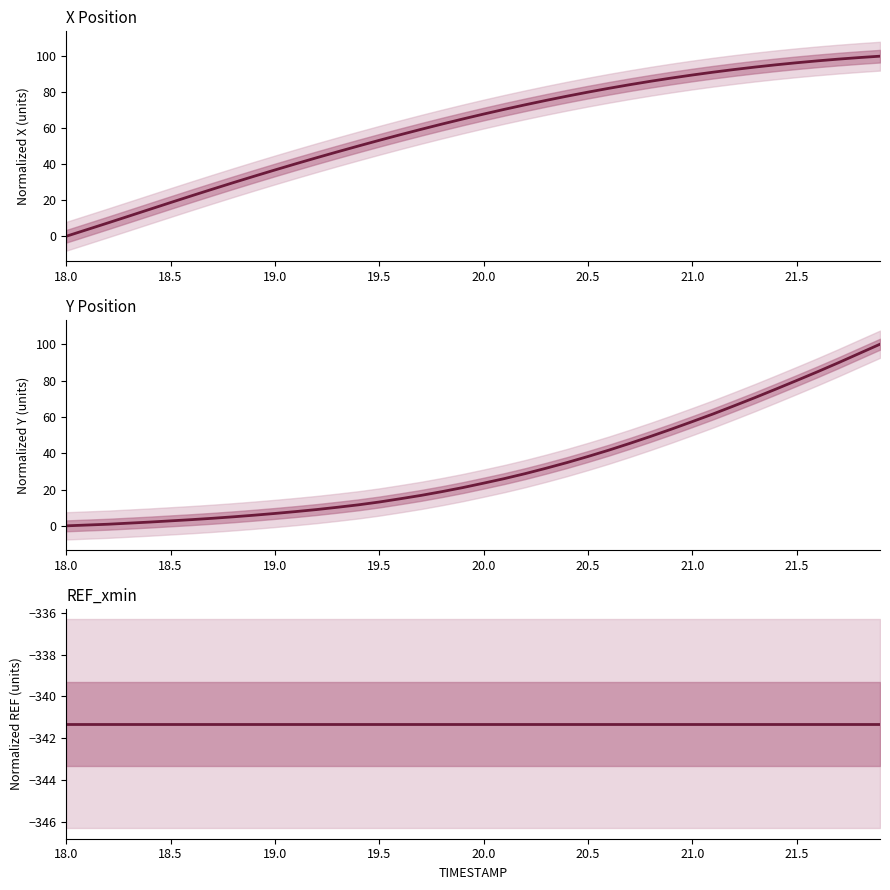

Reading right to left, what are all the values shown in this chart?

X Position: 100.0	99.2	98.4	97.4	96.3	95.2	93.9	92.6	91.1	89.5	87.9	86.1	84.2	82.1	80.0	77.8	75.5	73.0	70.5	67.8	65.1	62.3	59.4	56.4	53.3	50.1	46.9	43.6	40.2	36.8	33.3	29.7	26.1	22.4	18.7	15.0	11.2	7.4	3.7	0.0
Y Position: 100.0	94.9	89.8	84.8	80.0	75.2	70.6	66.0	61.6	57.4	53.2	49.2	45.4	41.7	38.2	34.8	31.7	28.8	26.0	23.5	21.1	18.8	16.8	14.9	13.1	11.6	10.2	9.0	7.9	6.8	5.9	5.0	4.2	3.4	2.7	2.1	1.5	0.9	0.4	0.0
REF_xmin: -341.3	-341.3	-341.3	-341.3	-341.3	-341.3	-341.3	-341.3	-341.3	-341.3	-341.3	-341.3	-341.3	-341.3	-341.3	-341.3	-341.3	-341.3	-341.3	-341.3	-341.3	-341.3	-341.3	-341.3	-341.3	-341.3	-341.3	-341.3	-341.3	-341.3	-341.3	-341.3	-341.3	-341.3	-341.3	-341.3	-341.3	-341.3	-341.3	-341.3